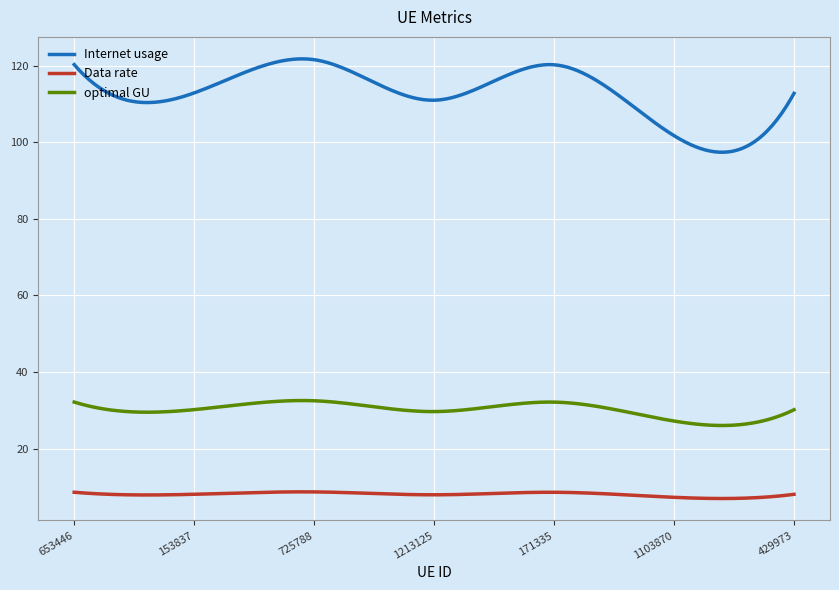

Which series has the largest total across all categories?

Internet usage